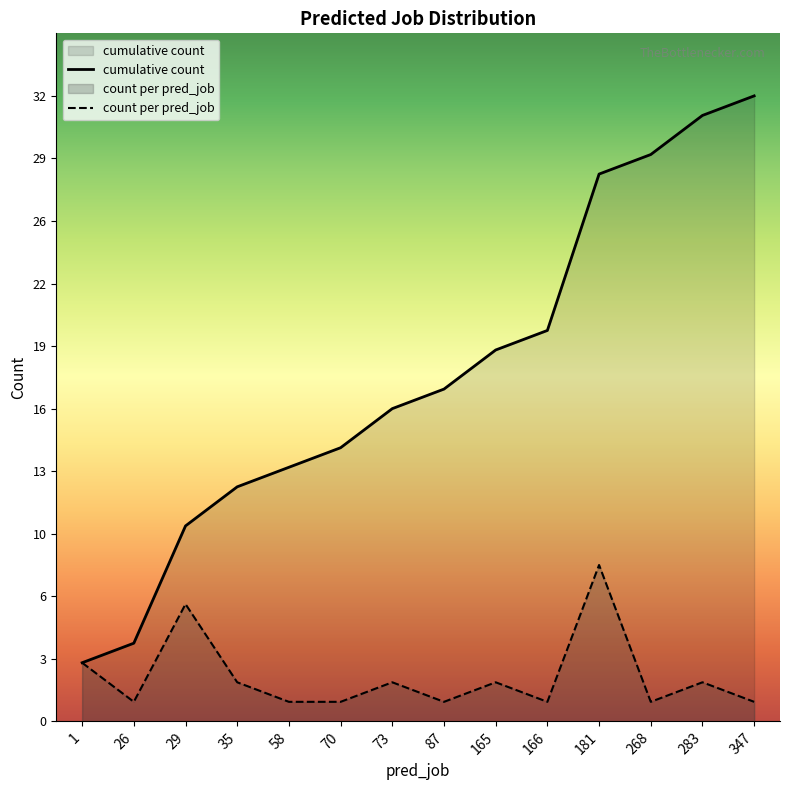

Reading left to right, what are all the values shown in this chart?

cumulative count: 1=3	26=4	29=10	35=12	58=13	70=14	73=16	87=17	165=19	166=20	181=28	268=29	283=31	347=32
count per pred_job: 1=3	26=1	29=6	35=2	58=1	70=1	73=2	87=1	165=2	166=1	181=8	268=1	283=2	347=1